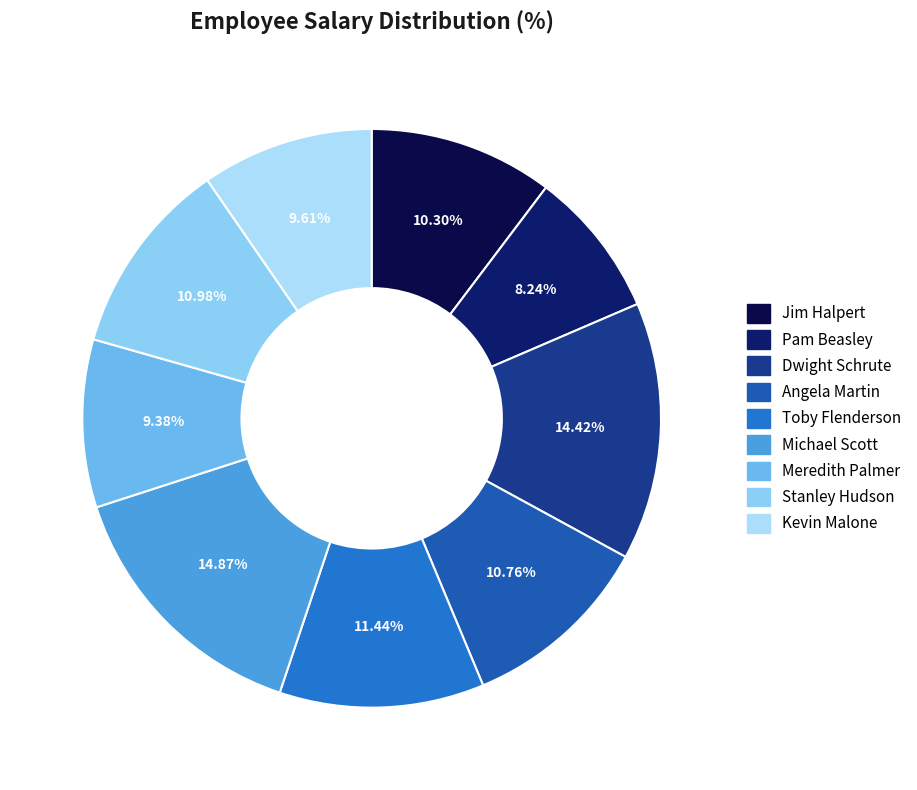

What is the change in value from Dwight Schrute to Kevin Malone?

-21000